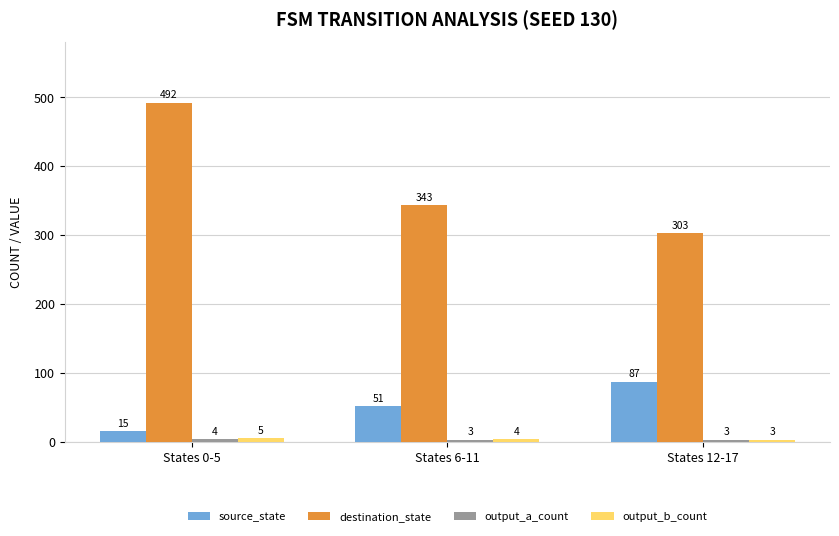

How many destination_state values are between 303 and 492?

3